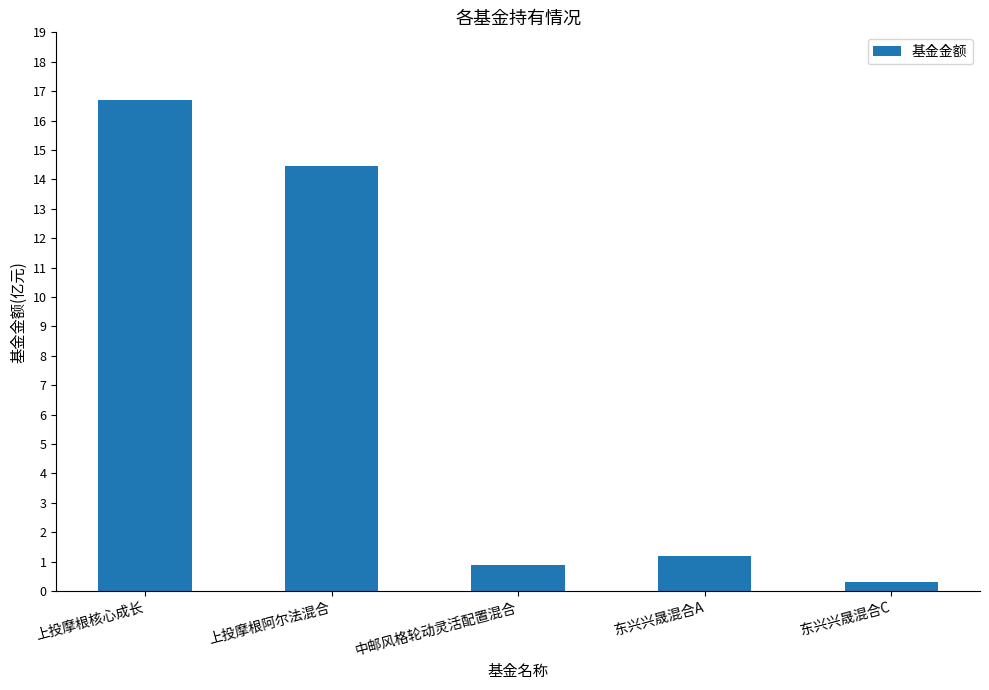

List the labels in order of value, smallest first.

东兴兴晟混合C, 中邮风格轮动灵活配置混合, 东兴兴晟混合A, 上投摩根阿尔法混合, 上投摩根核心成长